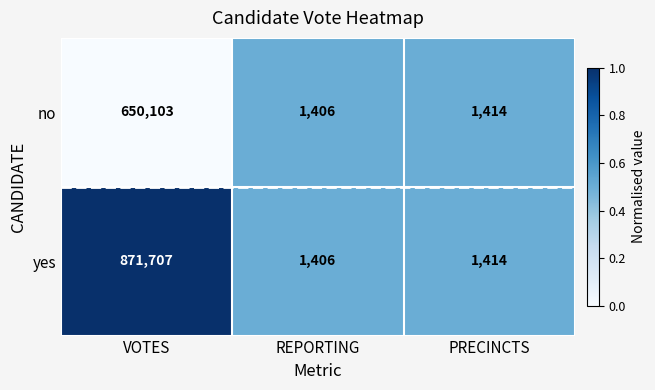

Is it true that yes equals 2251 at REPORTING?

False